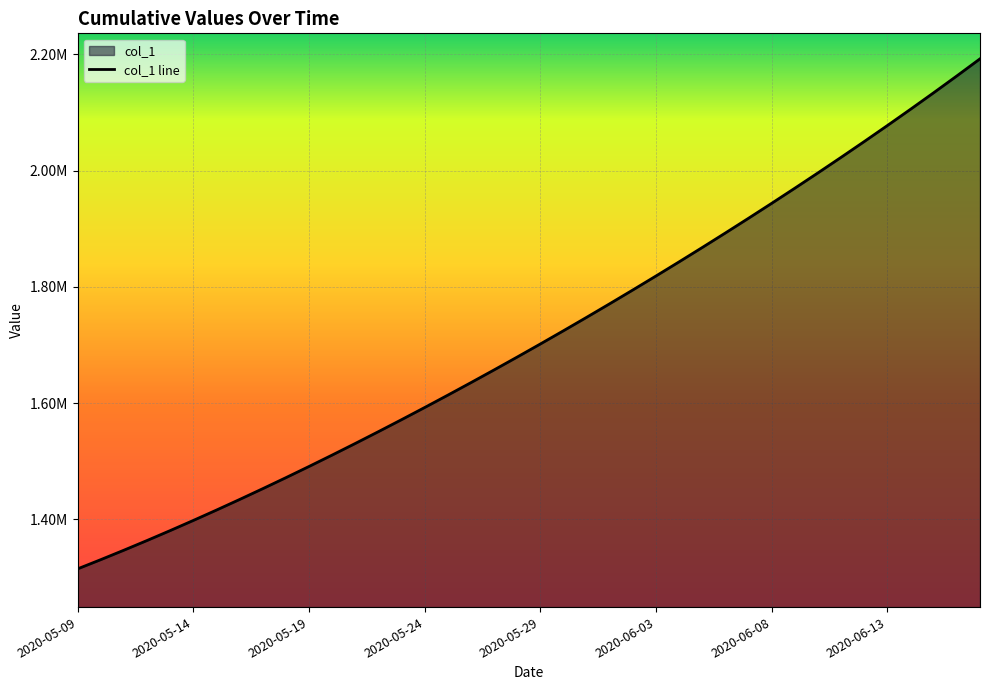

The chart shows a value of 665034.7 at 2020-05-12. True or false?

False